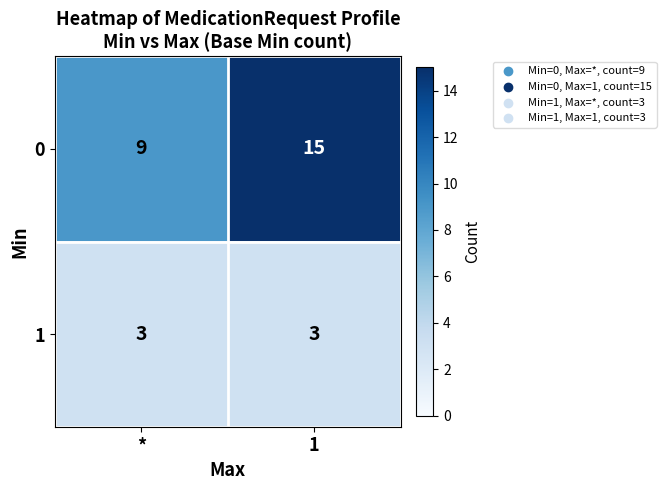

What is the minimum value for 1?

3